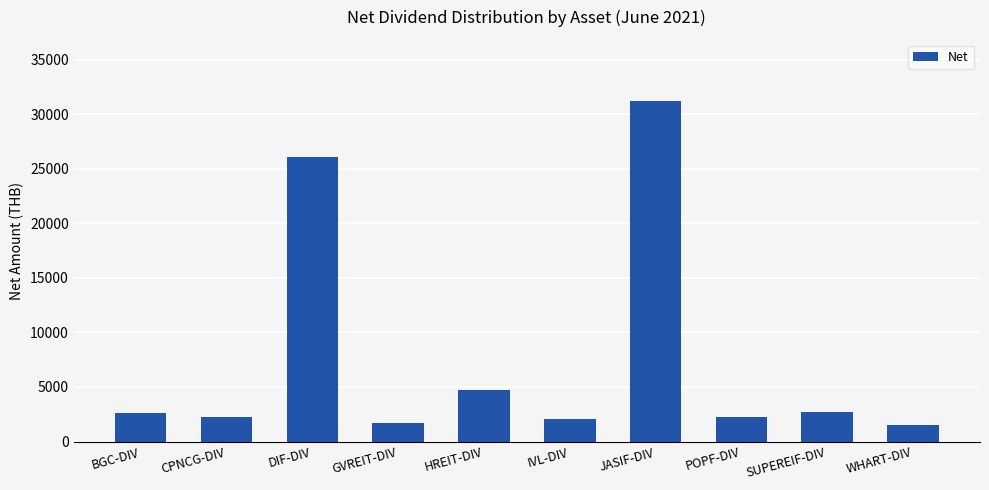

Which has a higher value, GVREIT-DIV or DIF-DIV?

DIF-DIV